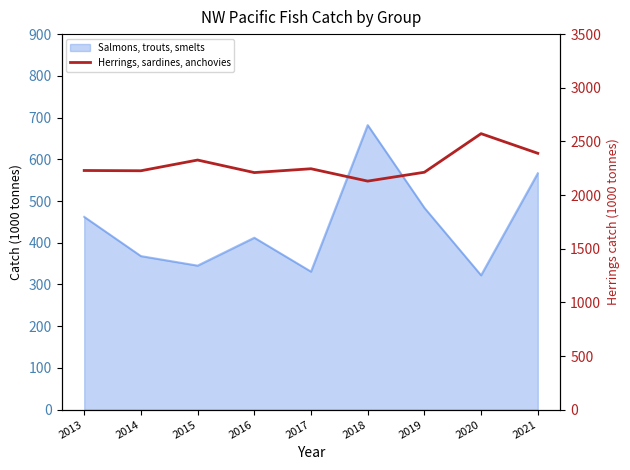

The value at 2013 is 2229.0. True or false?

True